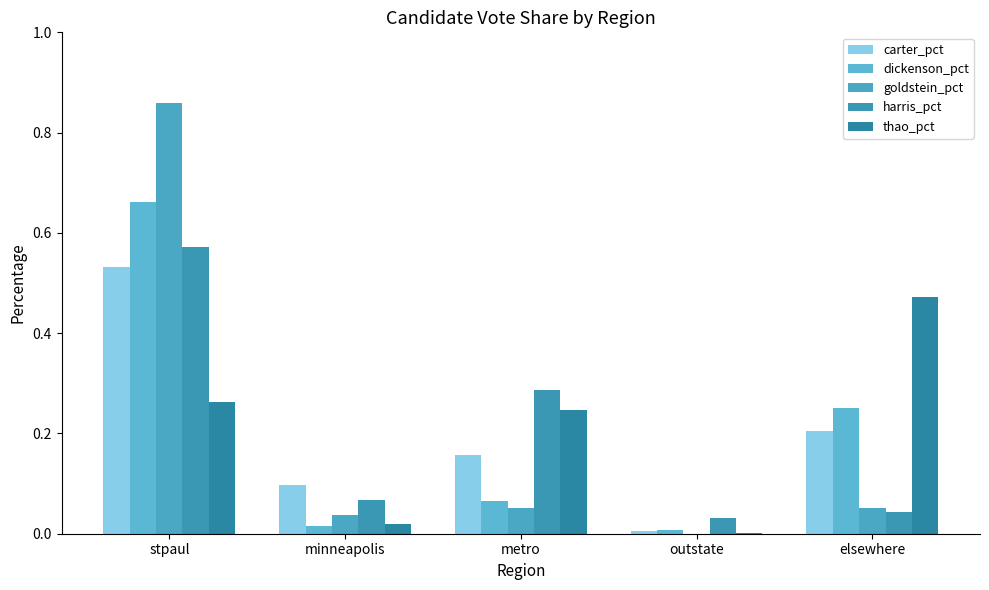

Rank the series at elsewhere from highest to lowest value.

thao_pct, dickenson_pct, carter_pct, goldstein_pct, harris_pct